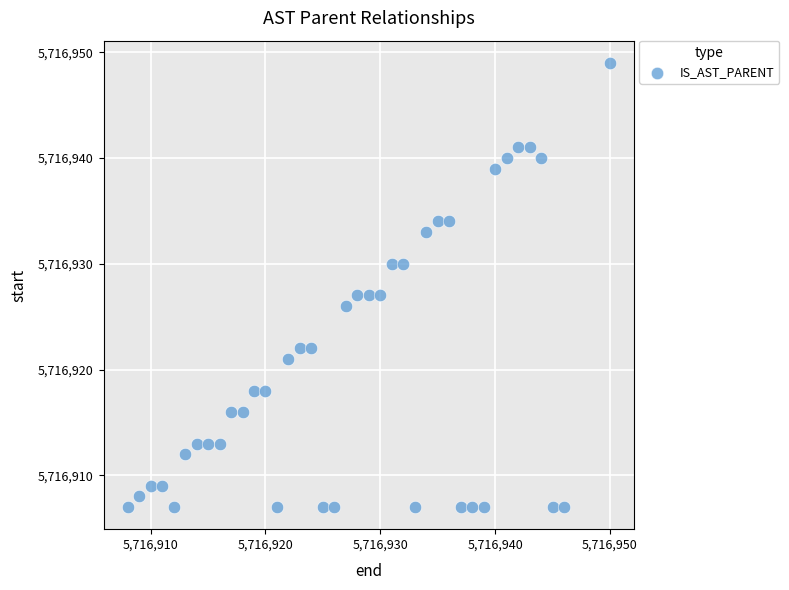

What is the range of X values (max minus min)?

42